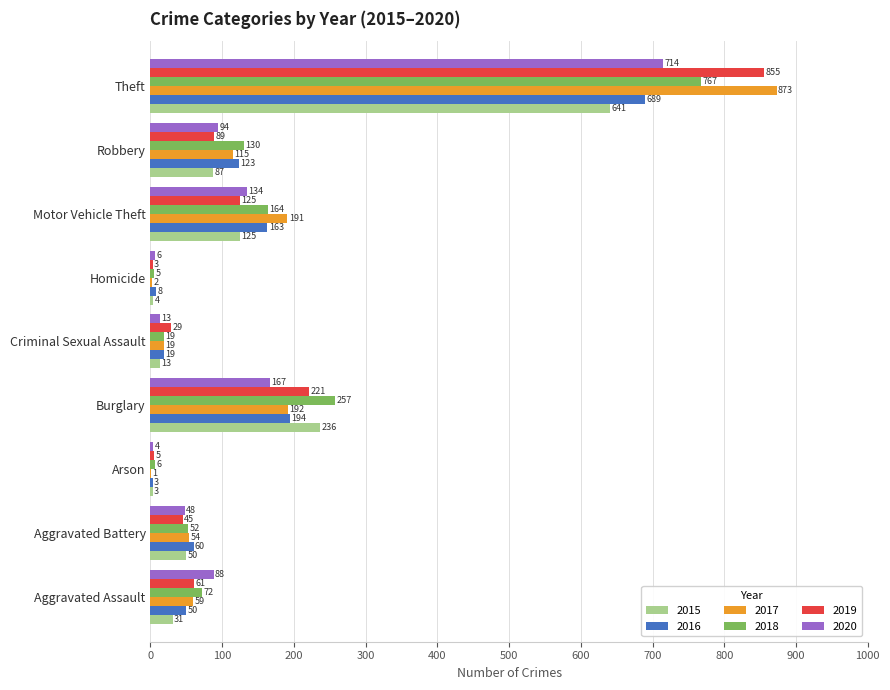

Which series changed the most between Burglary and Criminal Sexual Assault?

2018